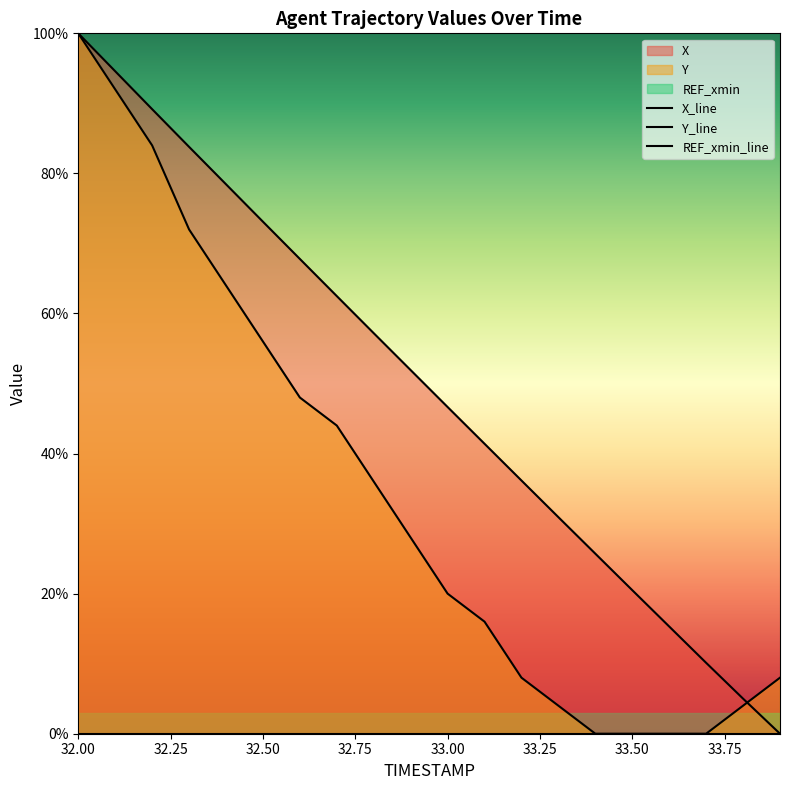

True or false: X_line and REF_xmin_line cross at least once.

False